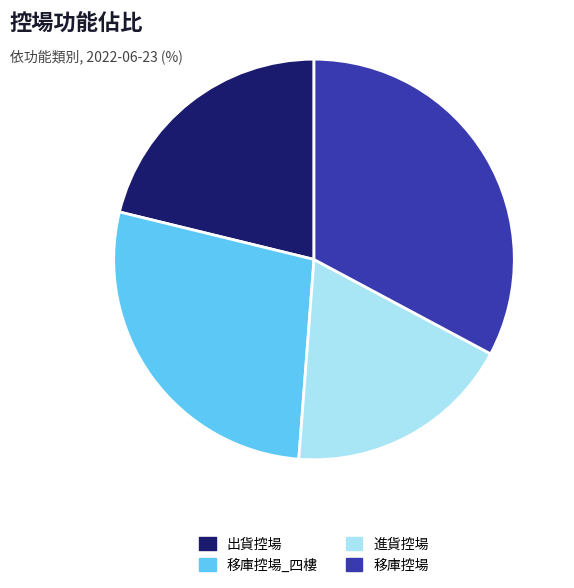

Rank the categories by value from lowest to highest.

進貨控場, 出貨控場, 移庫控場_四樓, 移庫控場